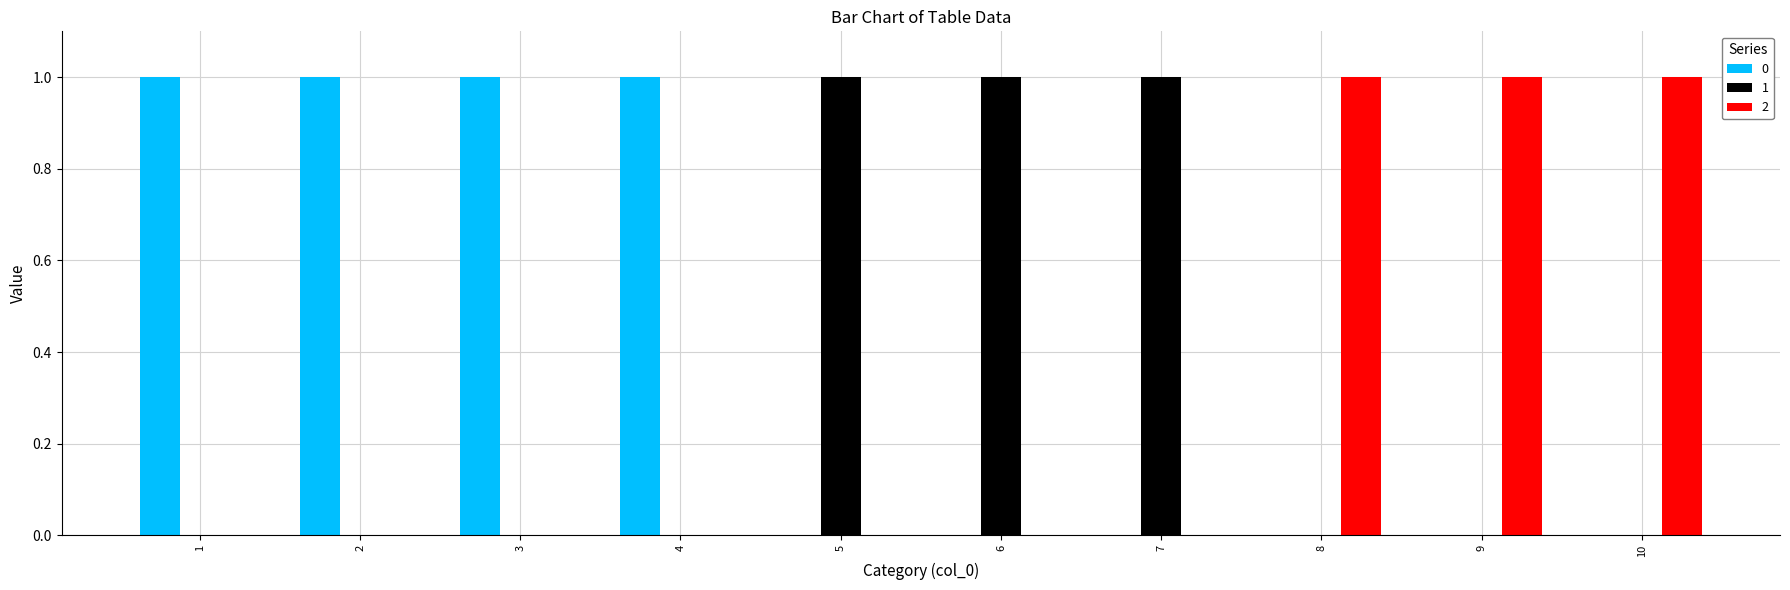

True or false: 2 has a value of -1 at 1.

False